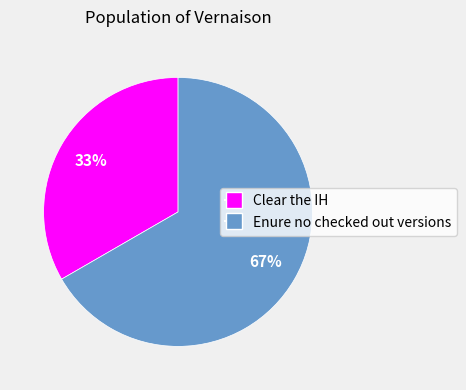

What is the smallest slice in the pie chart?

Clear the IH